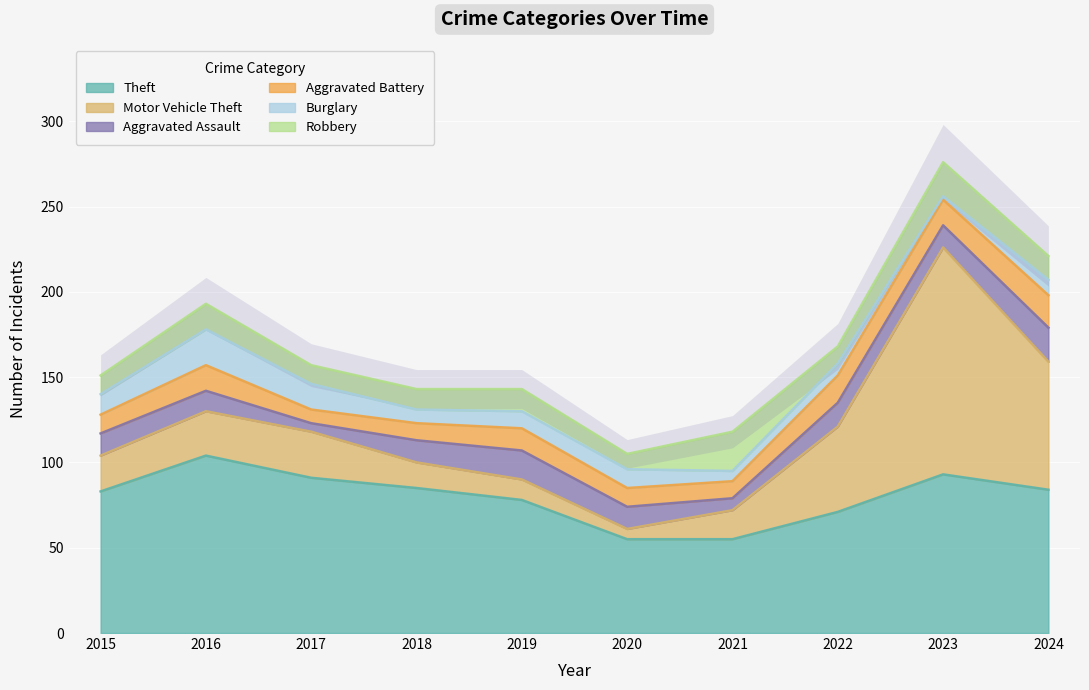

List the series in order of their peak value, lowest first.

Aggravated Battery, Aggravated Assault, Burglary, Robbery, Theft, Motor Vehicle Theft